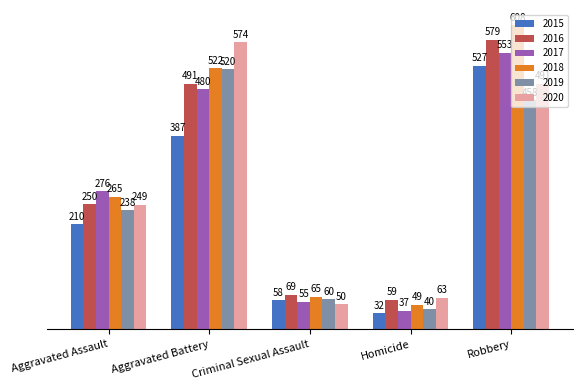

At which category is the sum across all series the highest?

Robbery